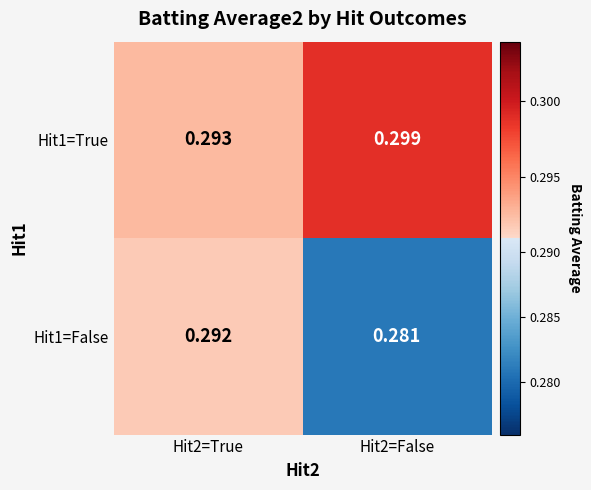

What is the smallest value displayed?

0.3